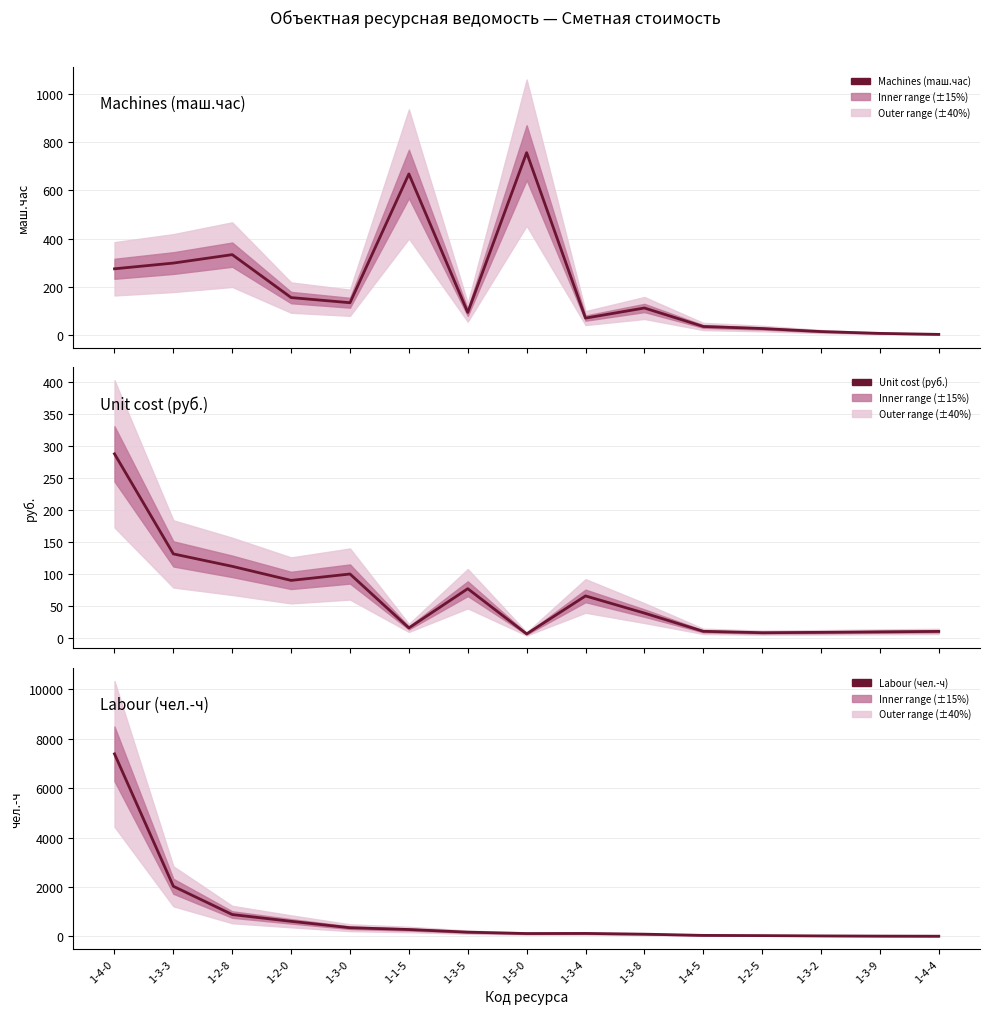

At which category is the sum across all series the highest?

1-4-0